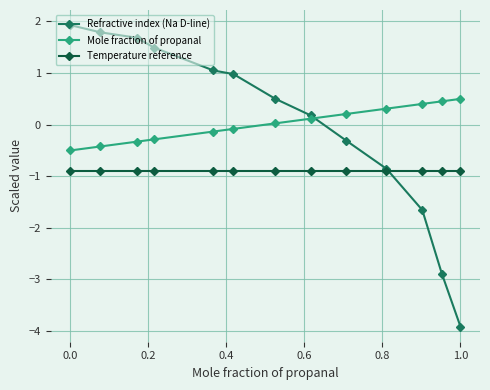

List the series in order of their peak value, highest first.

Refractive index (Na D-line), Mole fraction of propanal, Temperature reference